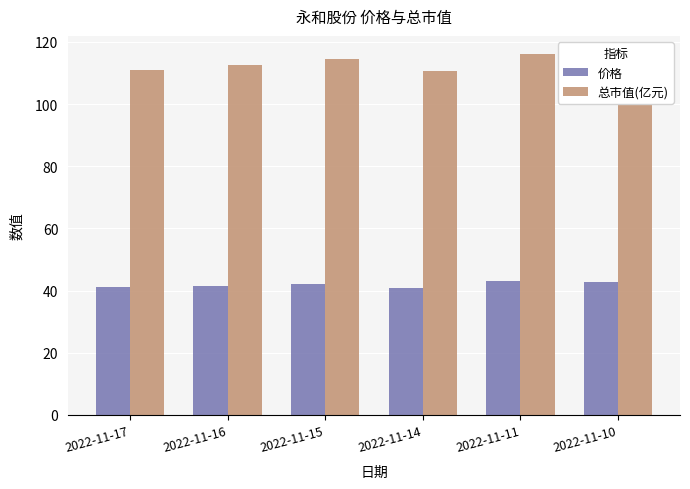

What is the maximum value for 总市值(亿元)?

116.1